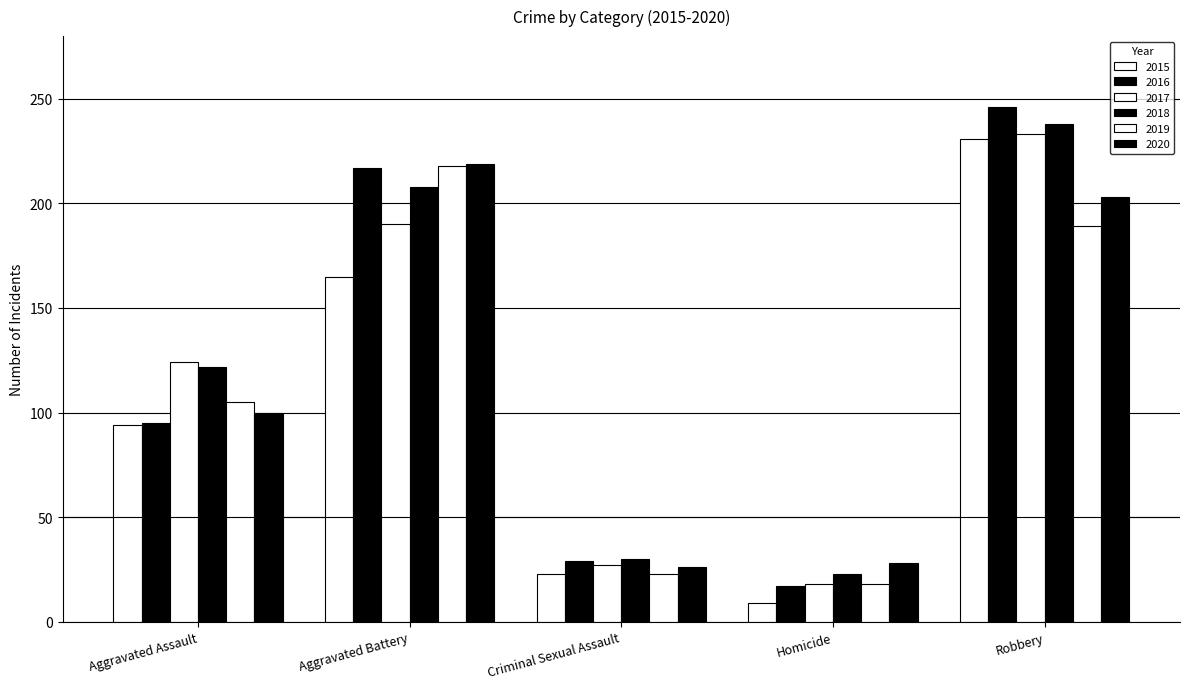

How many groups of bars are there?

5